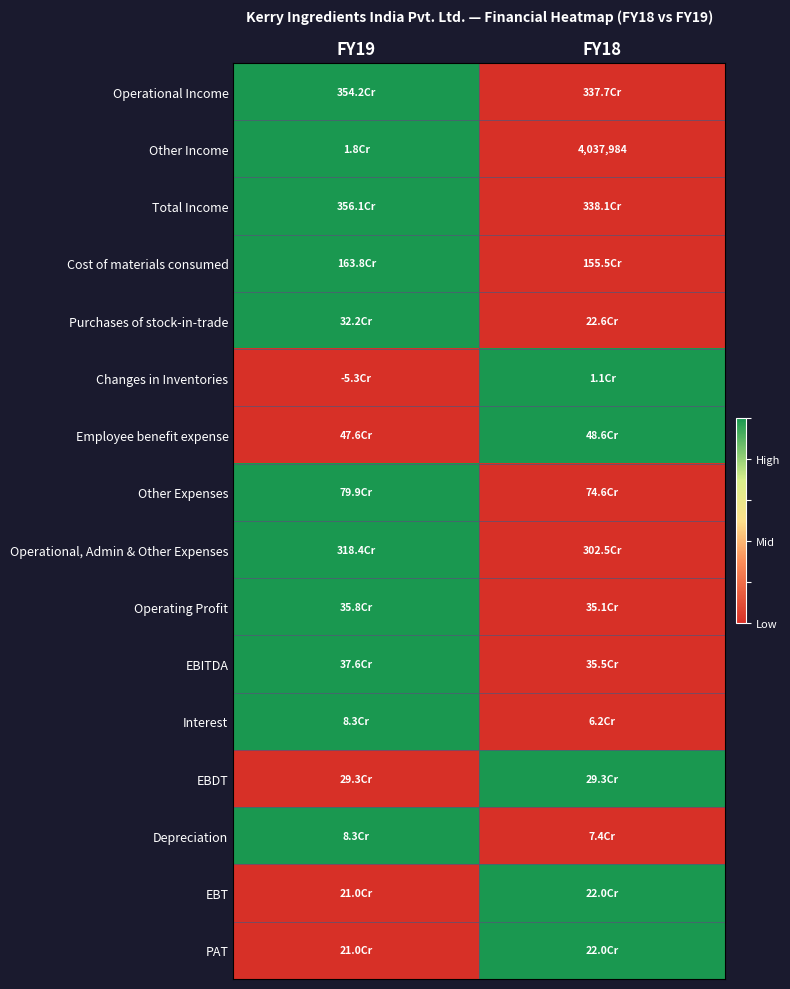

Which has a higher value, FY19 or FY18?

FY19